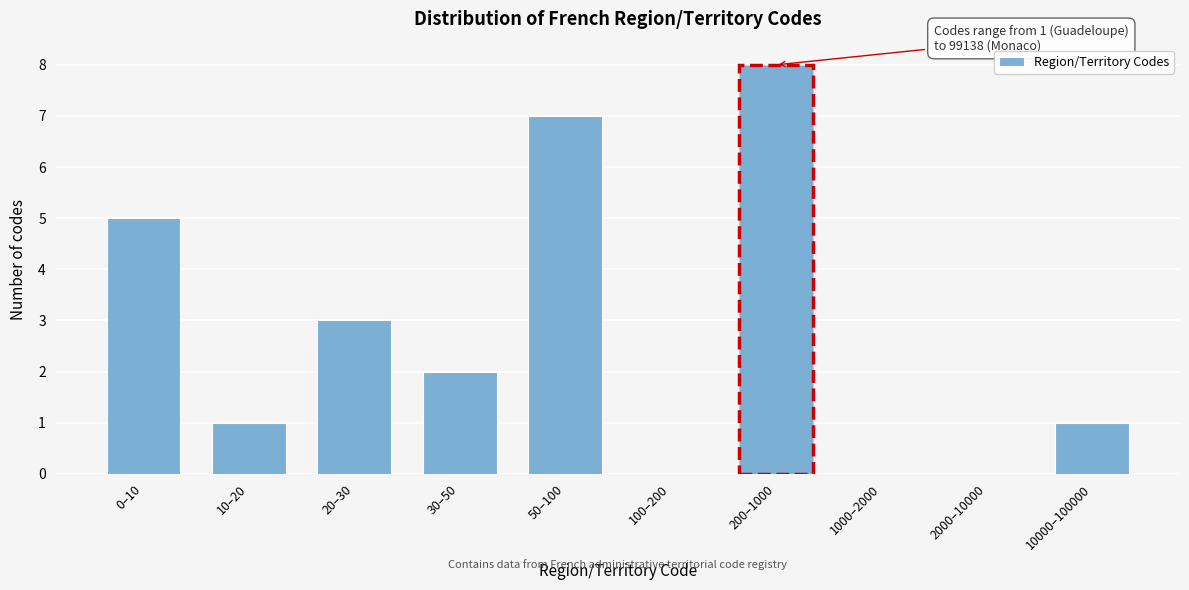

Reading left to right, transcribe all the data shown in this chart.

0–10=5	10–20=1	20–30=3	30–50=2	50–100=7	100–200=0	200–1000=8	1000–2000=0	2000–10000=0	10000–100000=1